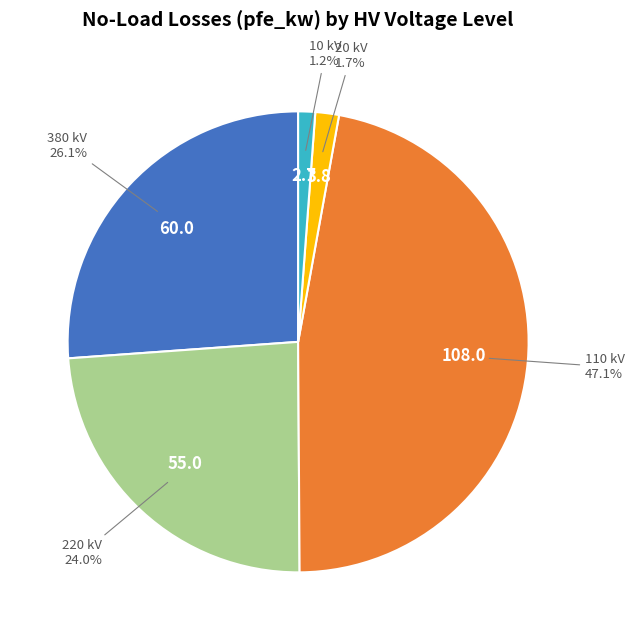

Is the sum of 20 kV and 380 kV greater than half?

No